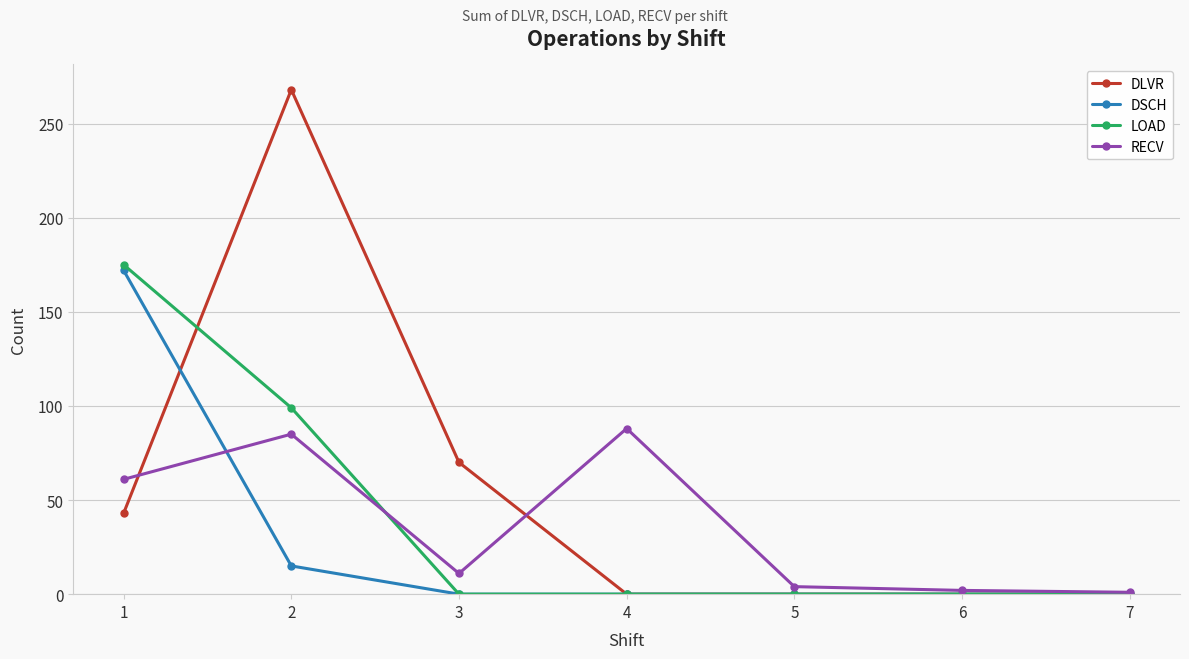

What is the difference between the second highest and minimum values in the DSCH series?

15